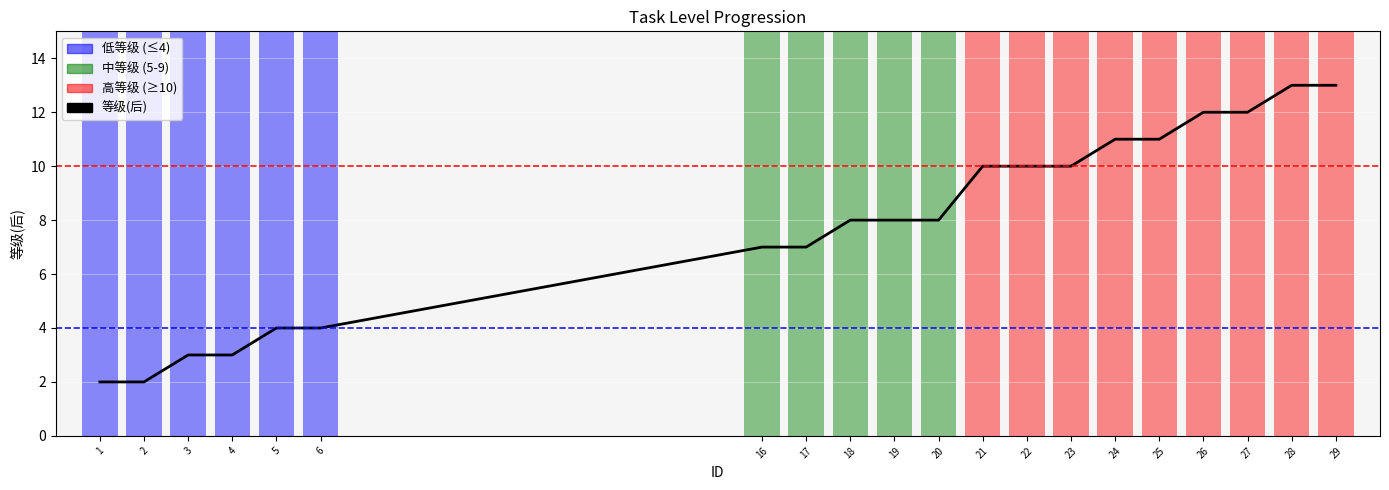

Reading left to right, what are all the values shown in this chart?

1=2	2=2	3=3	4=3	5=4	6=4	16=7	17=7	18=8	19=8	20=8	21=10	22=10	23=10	24=11	25=11	26=12	27=12	28=13	29=13